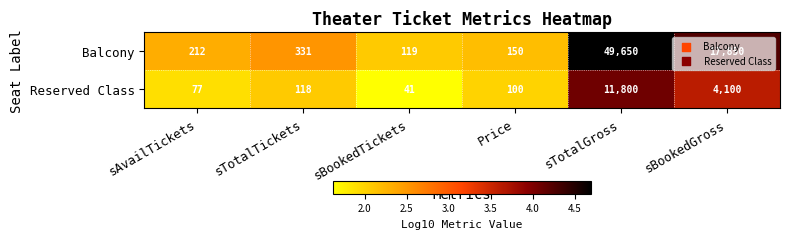

What value does the Balcony series have at sTotalGross, to the nearest 50?

49650